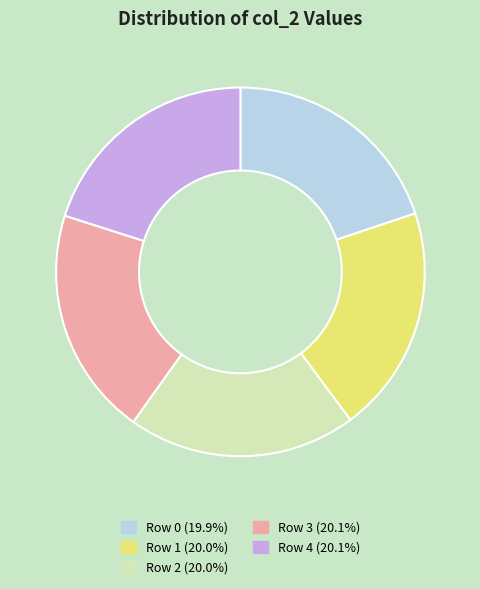

Is there a majority slice in this chart?

No